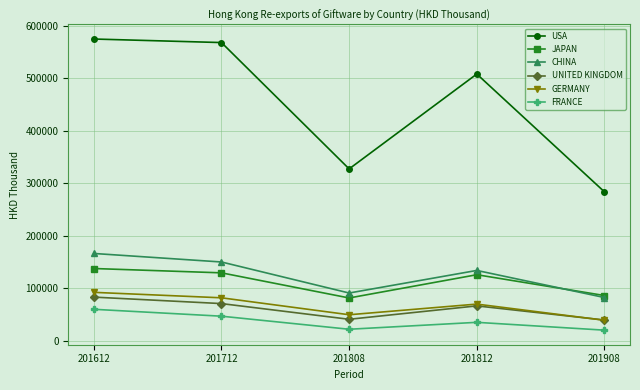

How many values in the UNITED KINGDOM series exceed 66465?

3